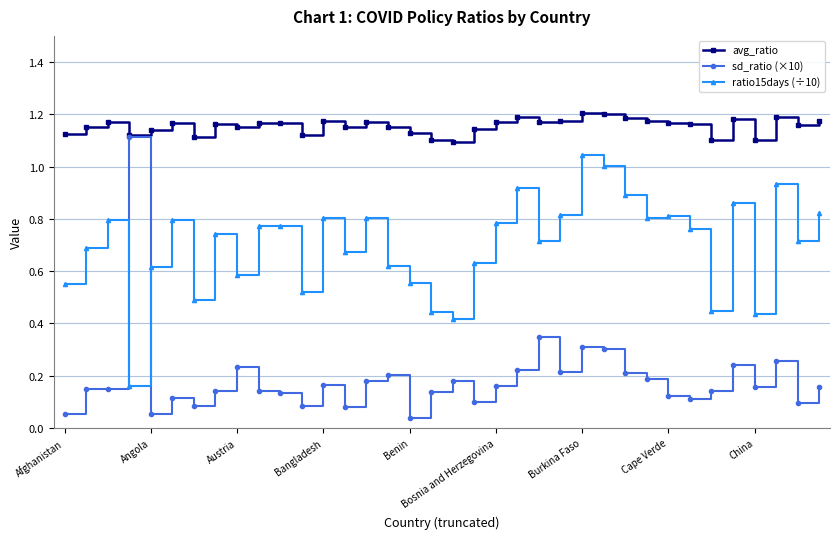

True or false: avg_ratio has more than 2 points higher than both neighbors.

True